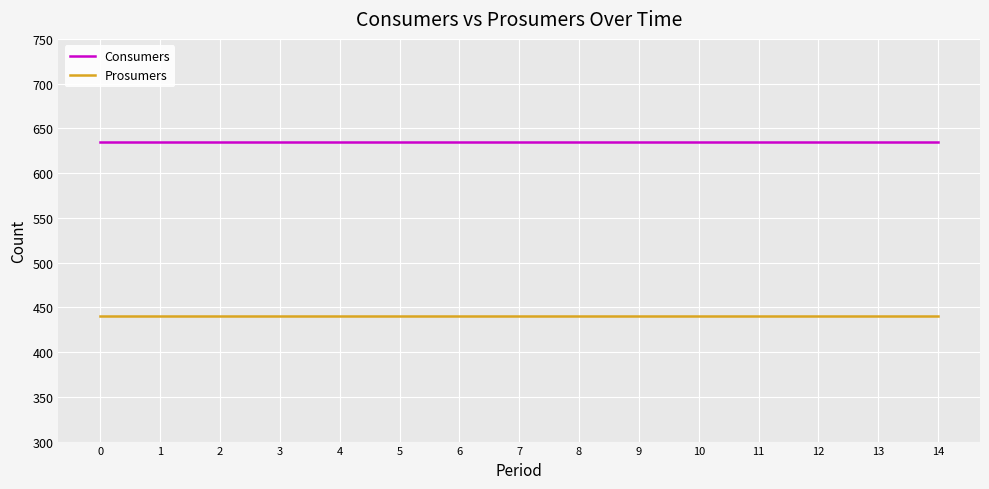

What is the difference between the highest and lowest values at 5?

195